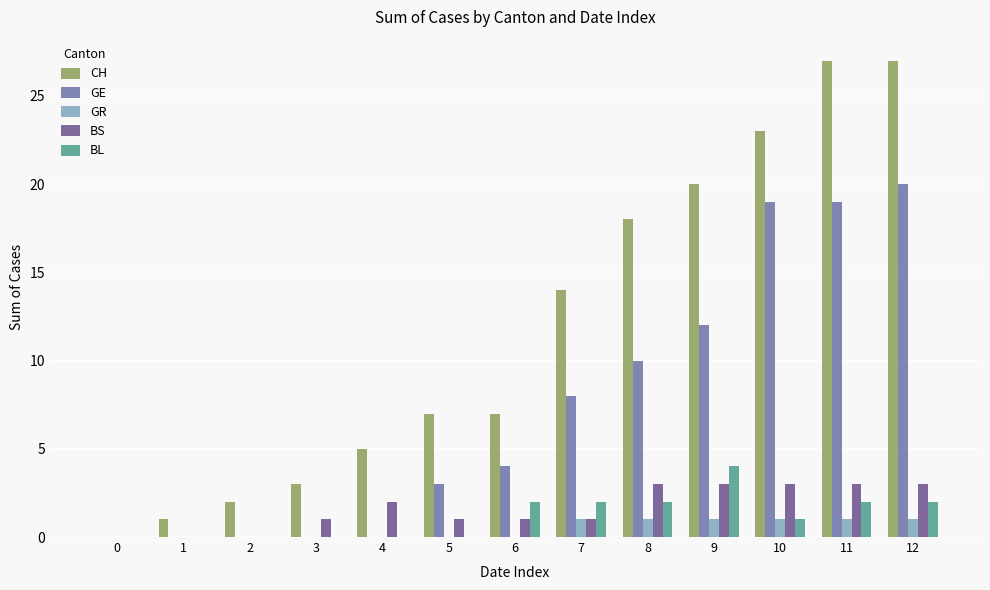

Reading left to right, what are all the values shown in this chart?

CH: 0	1	2	3	5	7	7	14	18	20	23	27	27
GE: 0	0	0	0	0	3	4	8	10	12	19	19	20
GR: 0	0	0	0	0	0	0	1	1	1	1	1	1
BS: 0	0	0	1	2	1	1	1	3	3	3	3	3
BL: 0	0	0	0	0	0	2	2	2	4	1	2	2